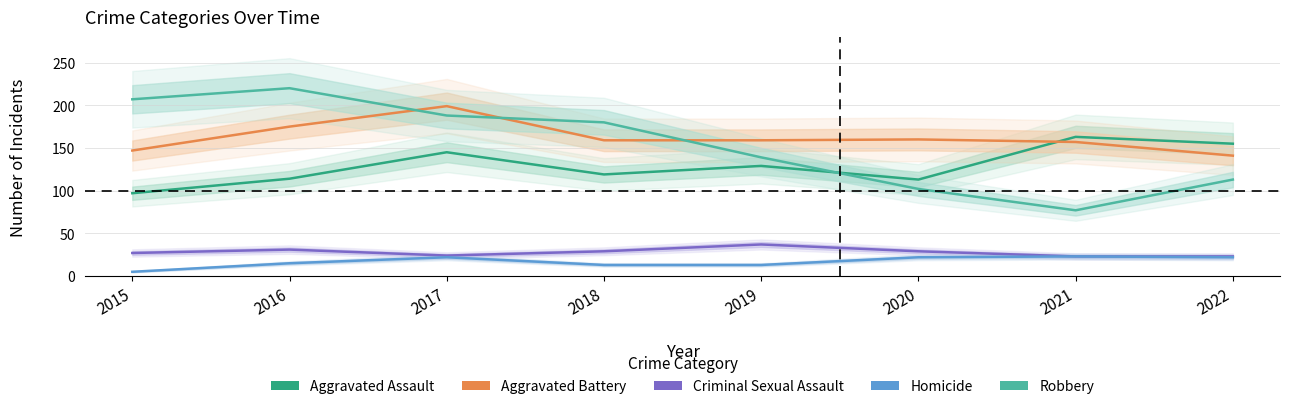

Is it true that Aggravated Battery equals 89 at 2021?

False